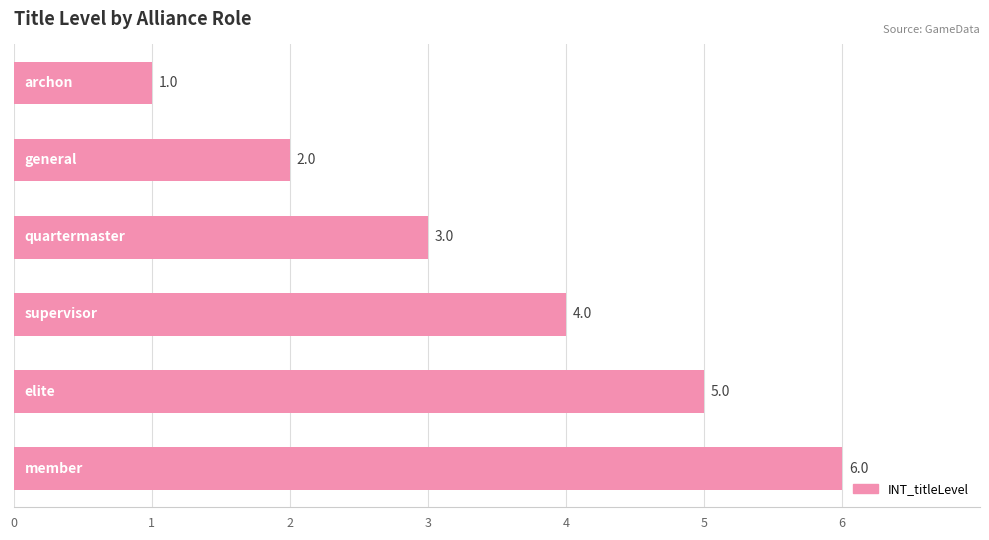

Count the values in the range 2 to 5.

4